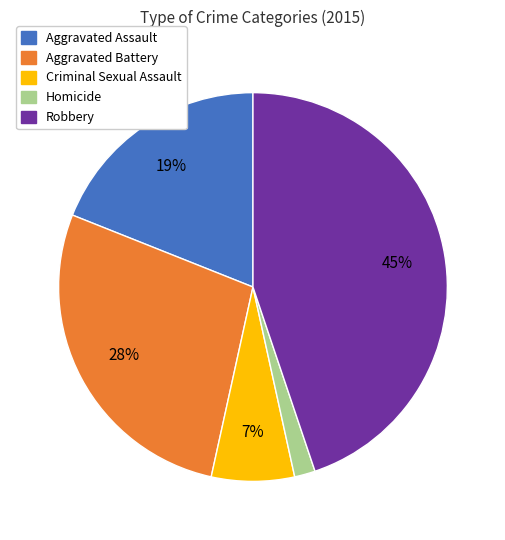

Which has a higher value, Aggravated Assault or Robbery?

Robbery